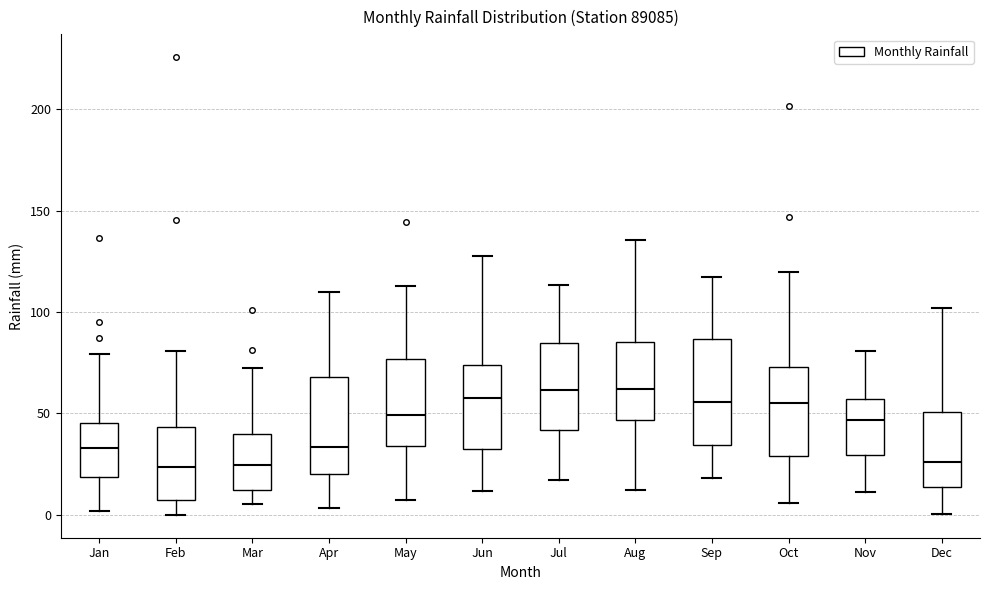

Reading left to right, read every box against the y-axis: the position of its median line, the range the box covers, and the ends of its whiskers. The values are not printed on the chart, so give them approximately, as read against the axis.

Jan: median 35, box 20 to 45, whiskers 0 to 80
Feb: median 25, box 5 to 45, whiskers 0 to 80
Mar: median 25, box 10 to 40, whiskers 5 to 75
Apr: median 35, box 20 to 70, whiskers 5 to 110
May: median 50, box 35 to 75, whiskers 5 to 115
Jun: median 55, box 35 to 75, whiskers 10 to 130
Jul: median 60, box 40 to 85, whiskers 15 to 115
Aug: median 60, box 45 to 85, whiskers 10 to 135
Sep: median 55, box 35 to 85, whiskers 20 to 115
Oct: median 55, box 30 to 75, whiskers 5 to 120
Nov: median 45, box 30 to 55, whiskers 10 to 80
Dec: median 25, box 15 to 50, whiskers 0 to 100